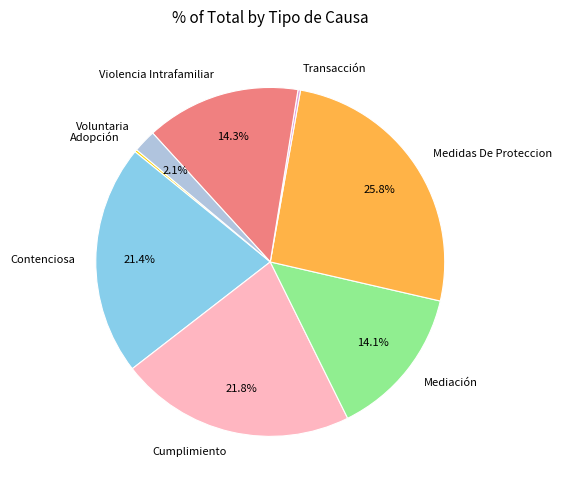

What is the largest slice in the pie chart?

Medidas De Proteccion